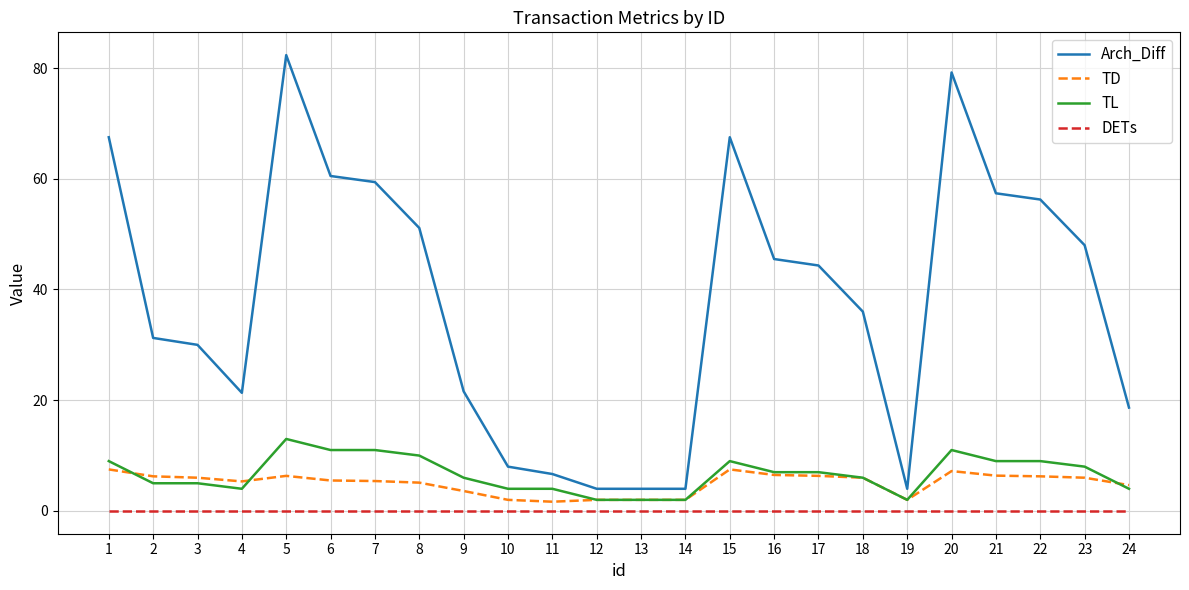

How many series are shown in this chart?

4